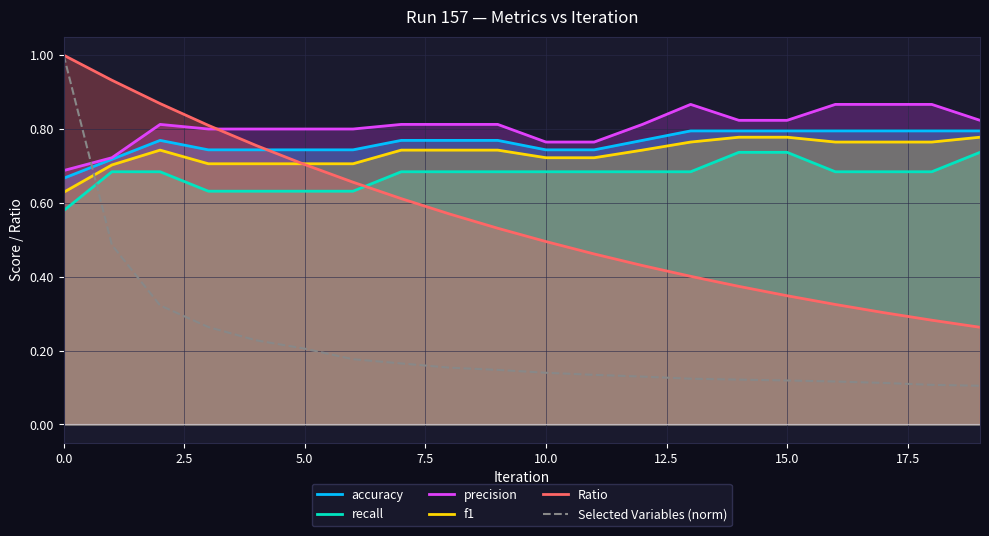

The value of Ratio at 0.0 is 1.0. True or false?

True